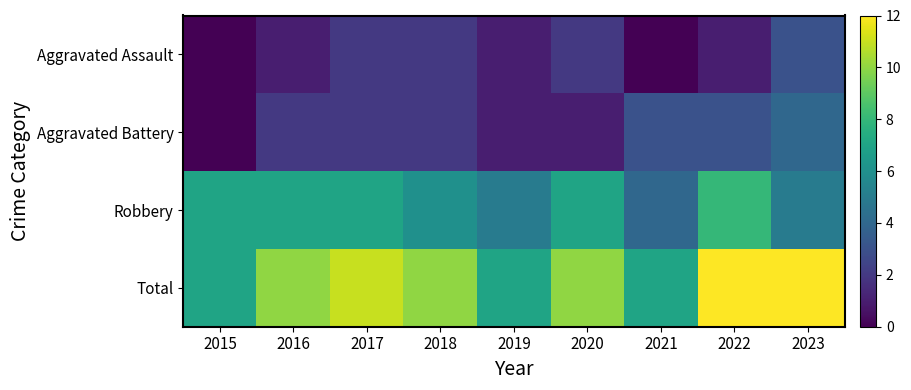

At which category is the sum across all series the highest?

2022